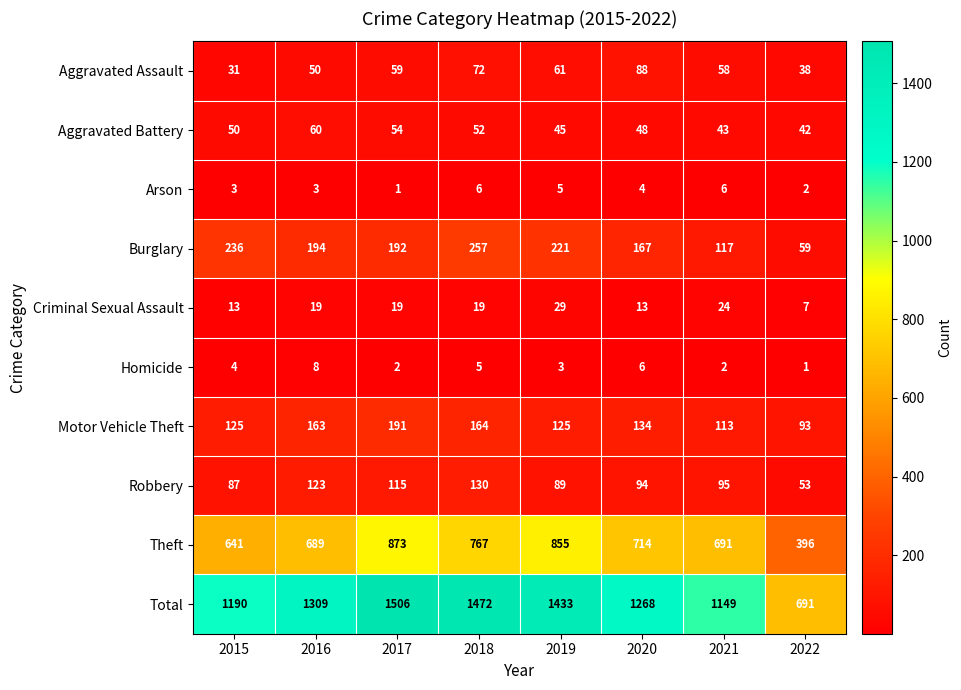

What is the maximum value shown in the chart?

1506